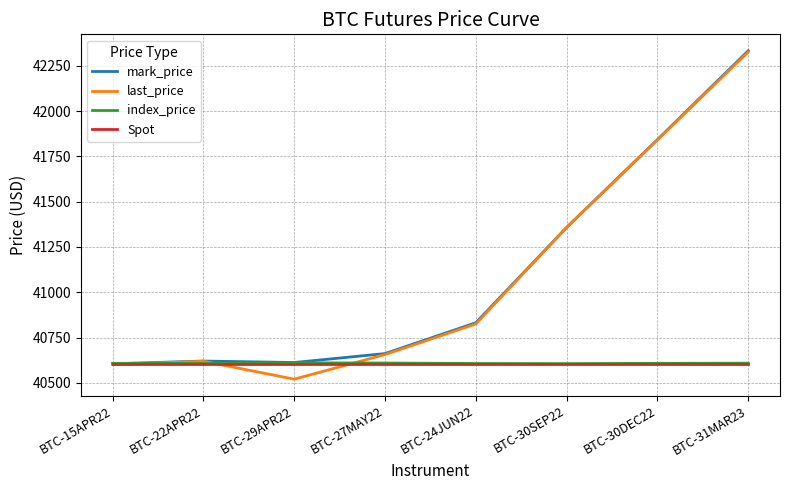

True or false: Spot and last_price cross at least once.

True